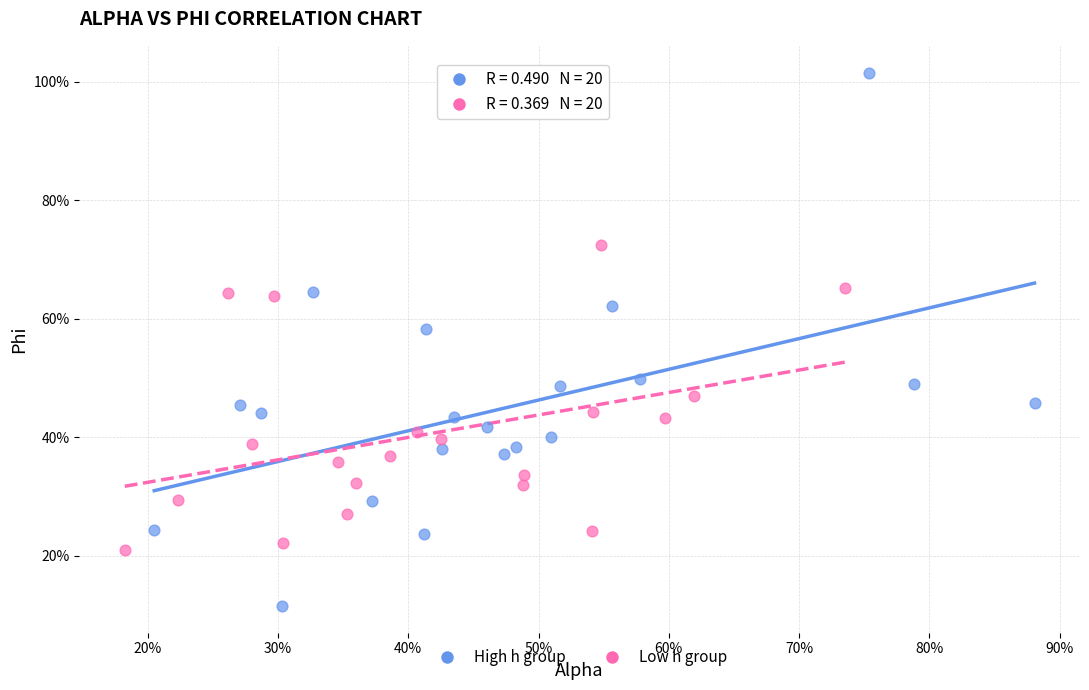

Which series has the widest spread of Y values?

High h group